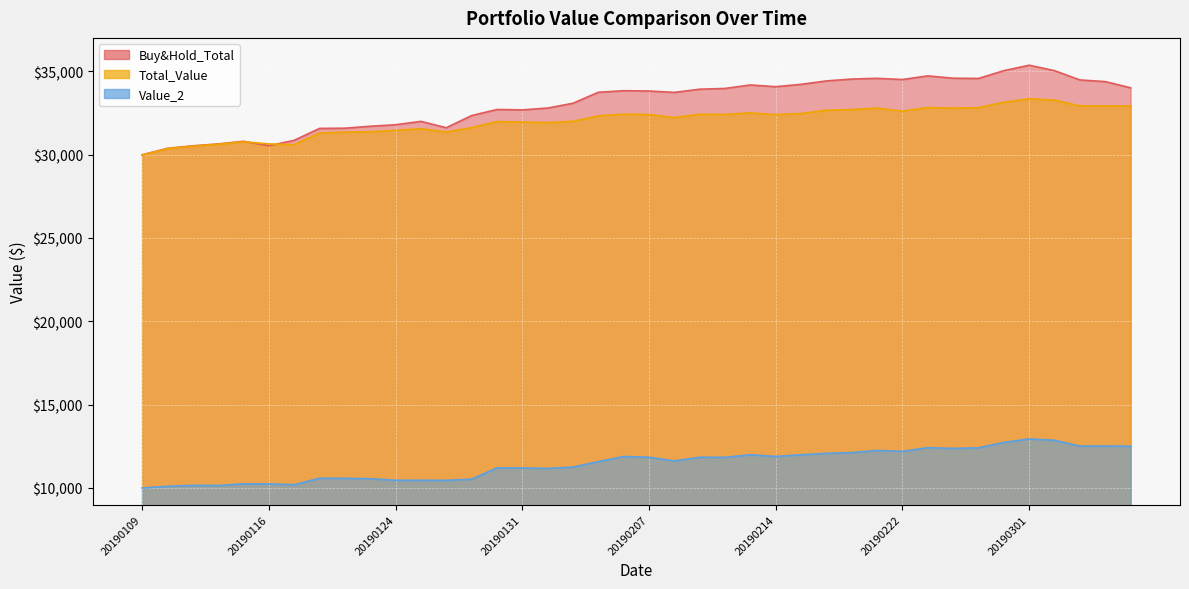

What is the maximum value for Buy&Hold_Total?

35361.0